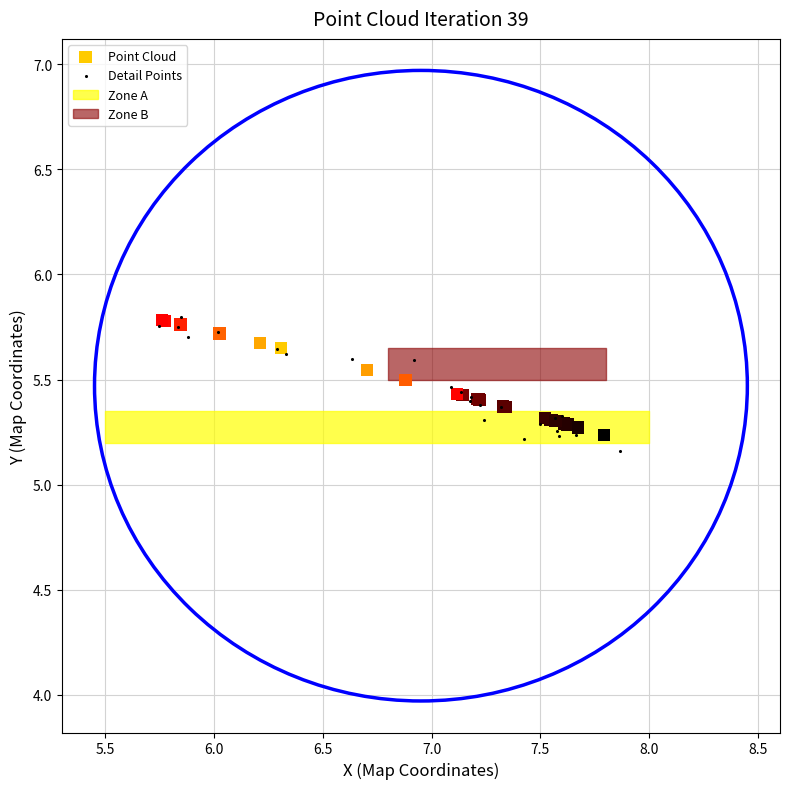

Which series has the widest spread of Y values?

Detail Points